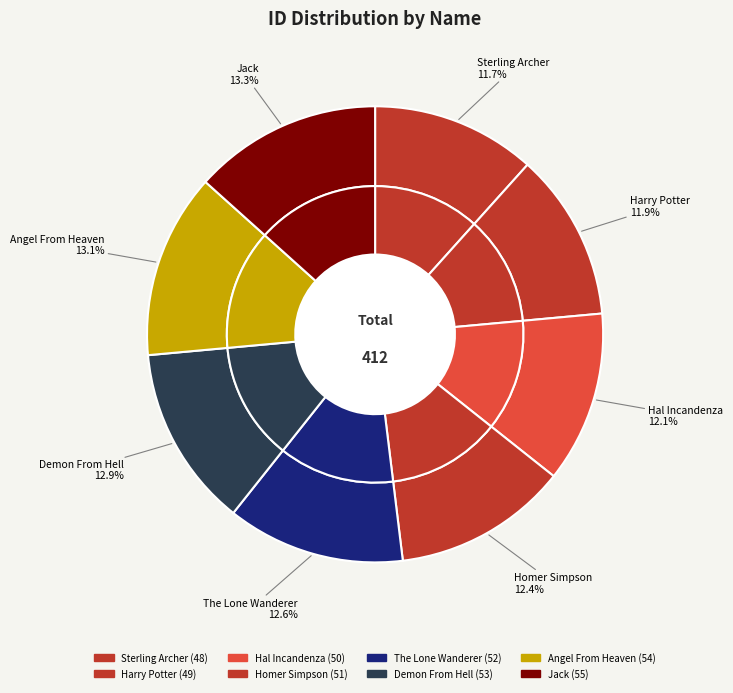

Which slice is the largest?

Jack